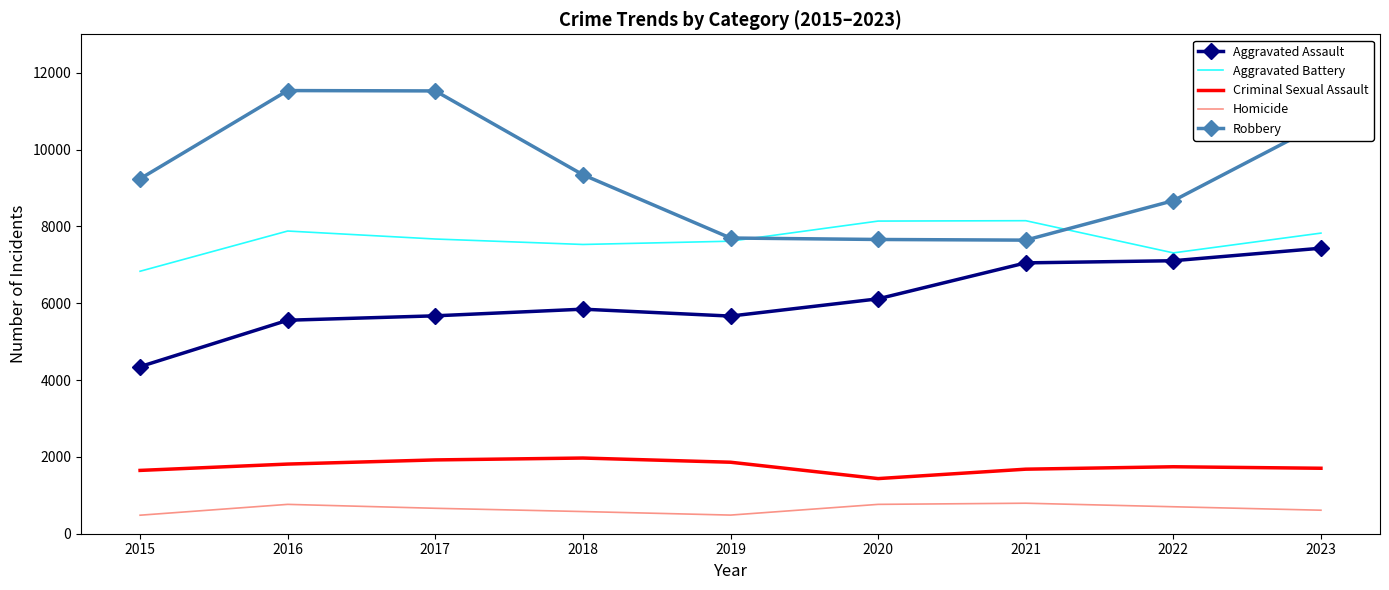

What is the maximum value for Aggravated Assault?

7432